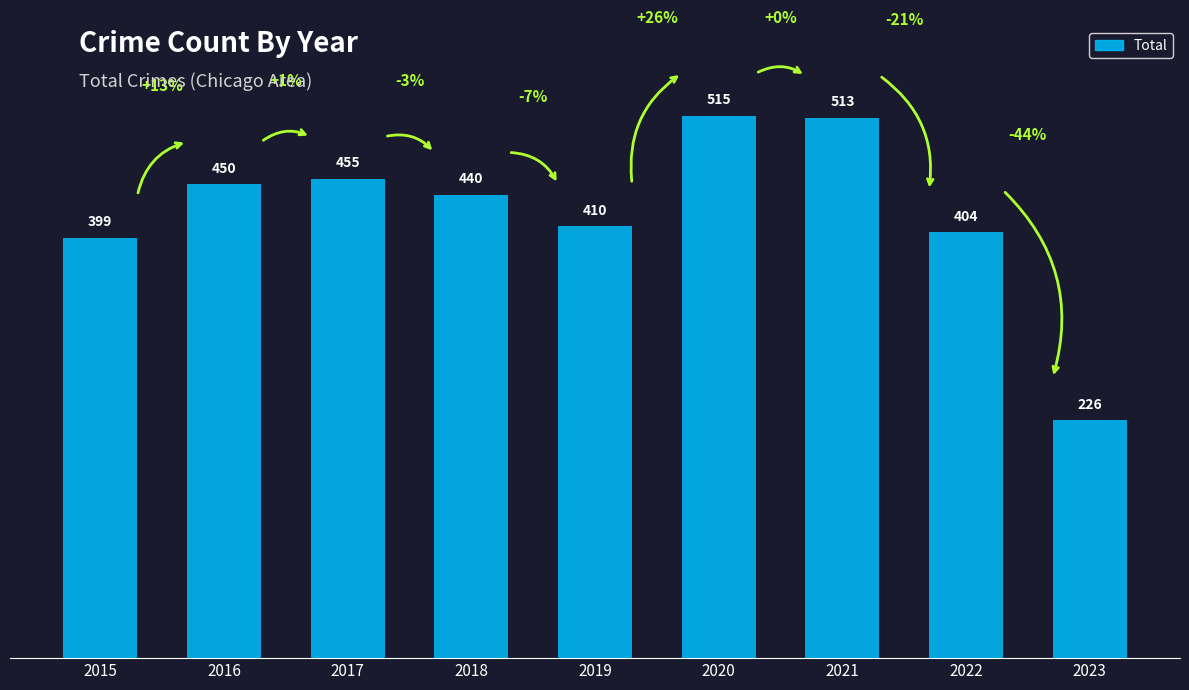

List the labels in order of value, largest first.

2020, 2021, 2017, 2016, 2018, 2019, 2022, 2015, 2023